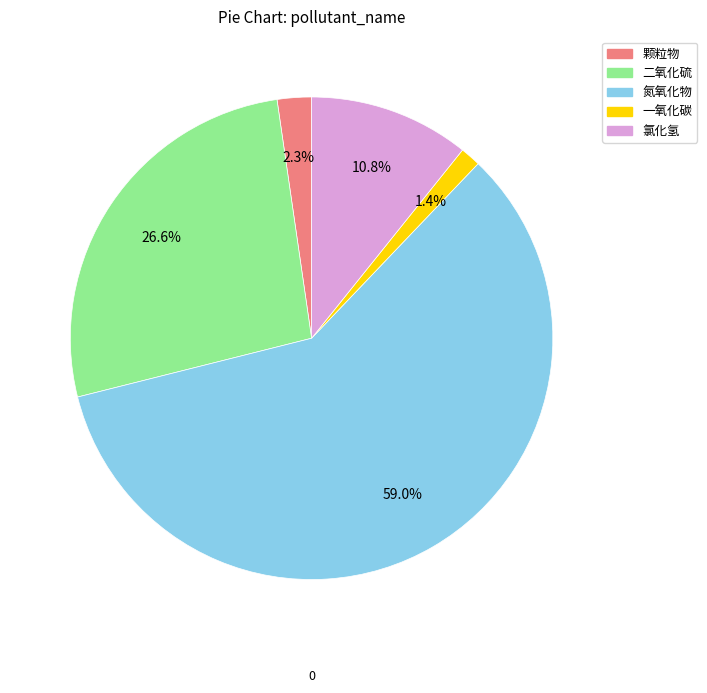

Rank the categories by value from highest to lowest.

氮氧化物, 二氧化硫, 氯化氢, 颗粒物, 一氧化碳